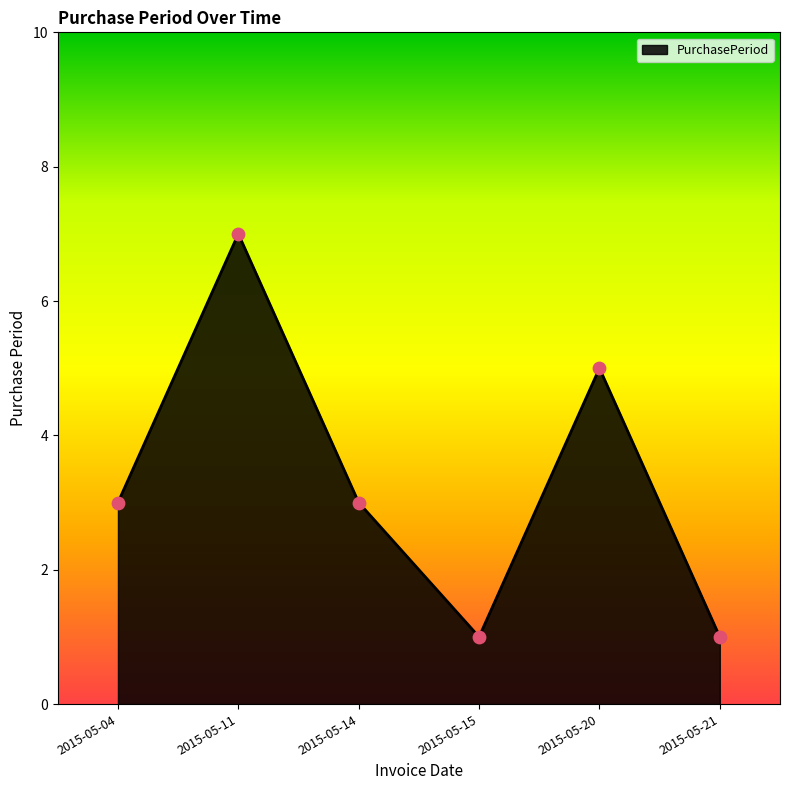

What is the change in value from 2015-05-04 to 2015-05-15?

-2